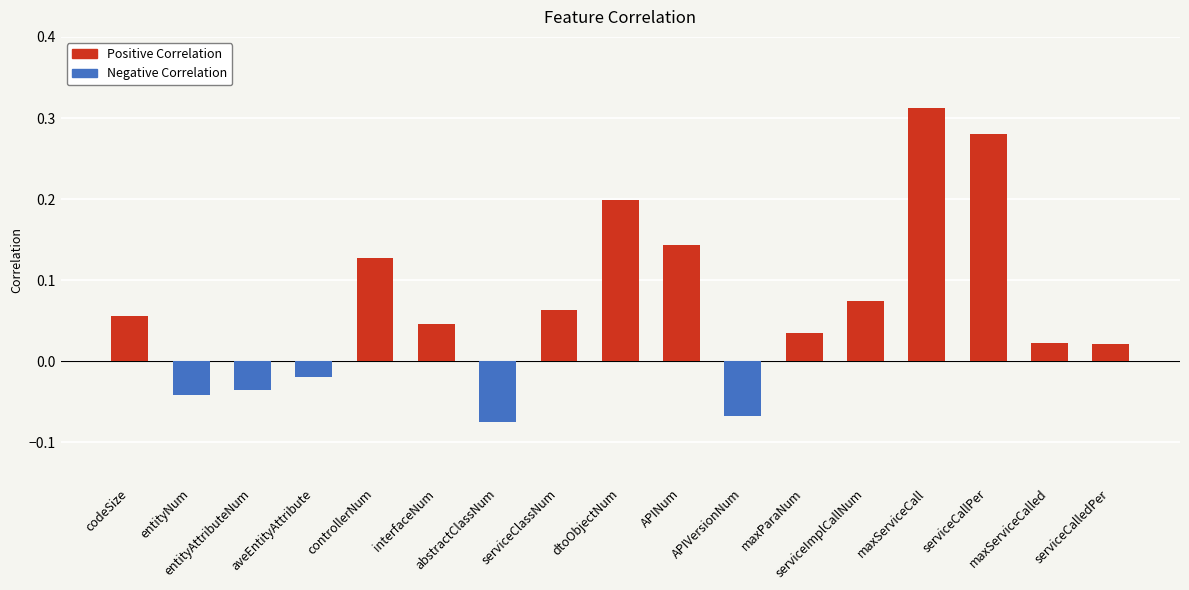

What is the label of the 17th bar from the right?

codeSize